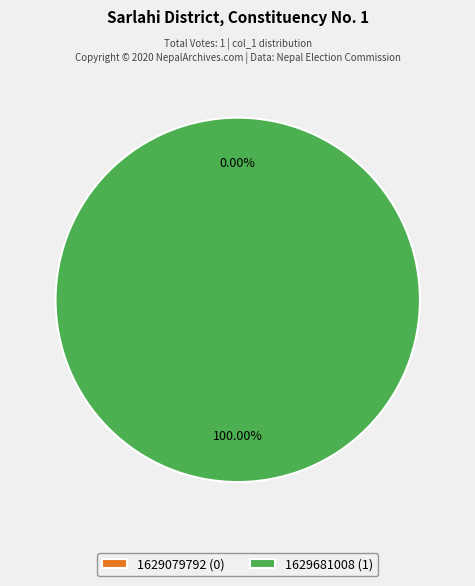

To the nearest percent, what is the average slice percentage?

50%